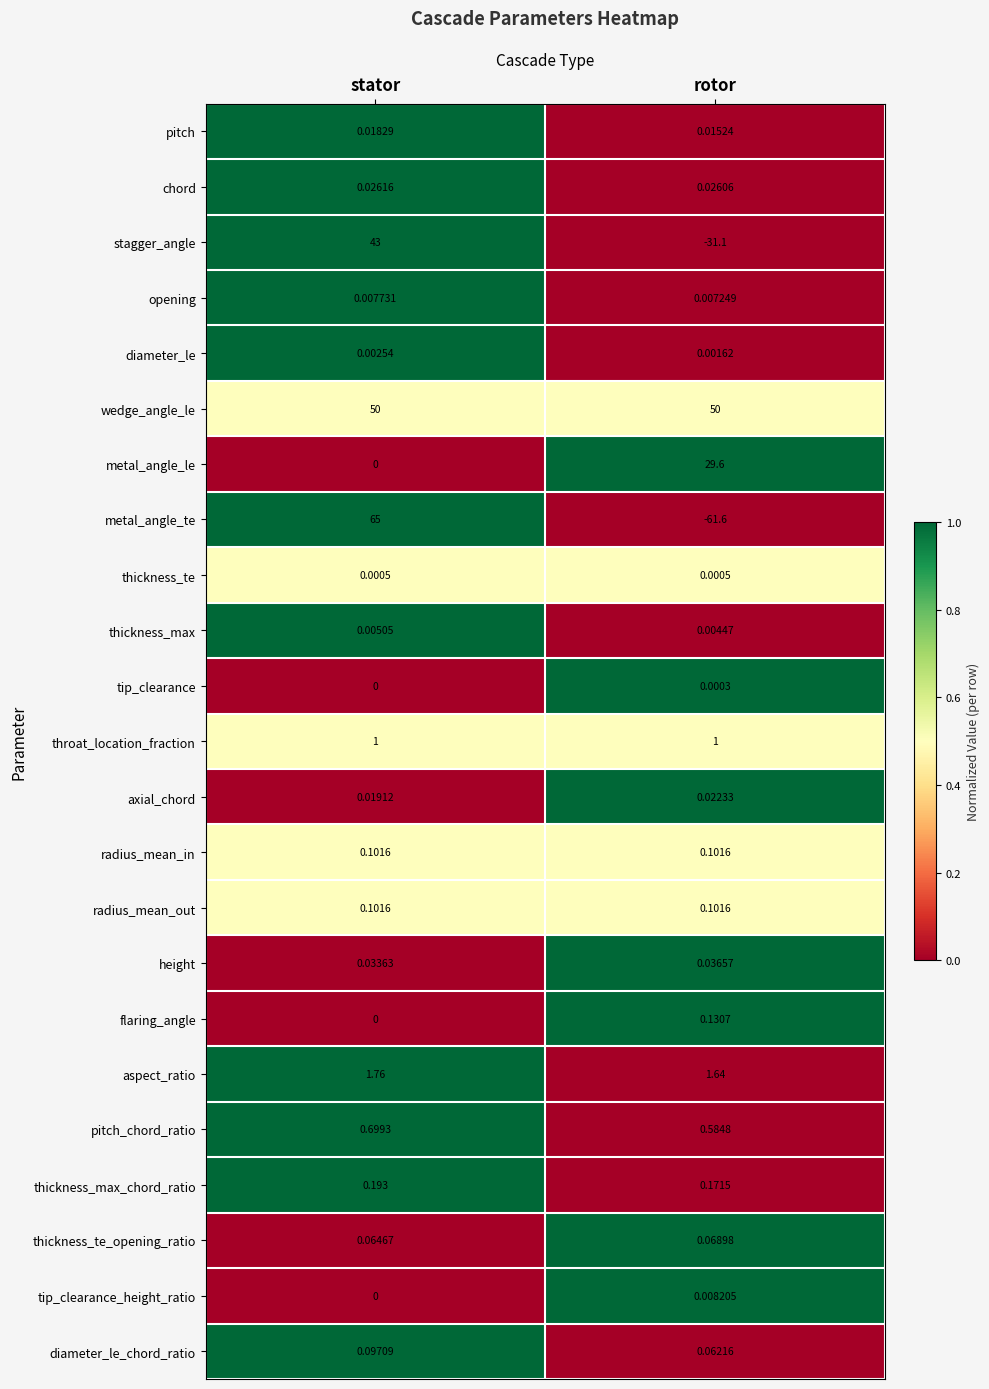

At which category is the sum across all series the highest?

stator